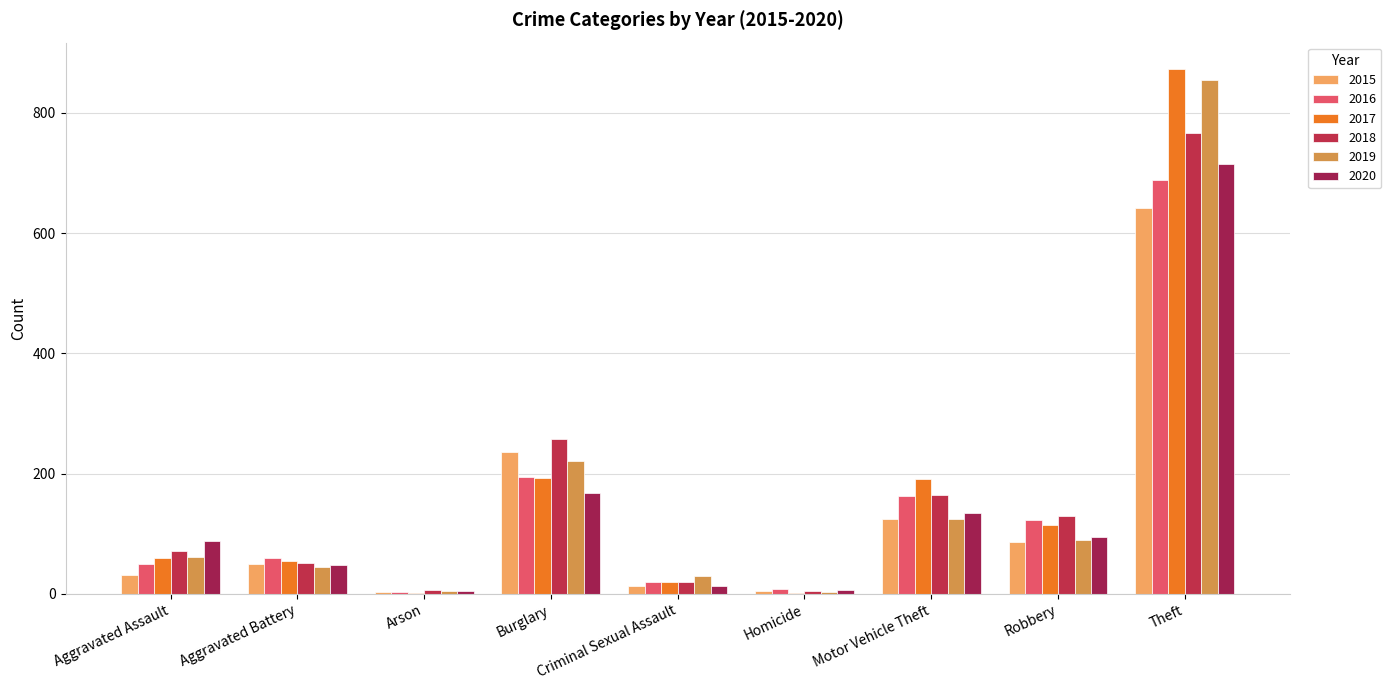

What is the difference between the 2019 values at Arson and Burglary?

216